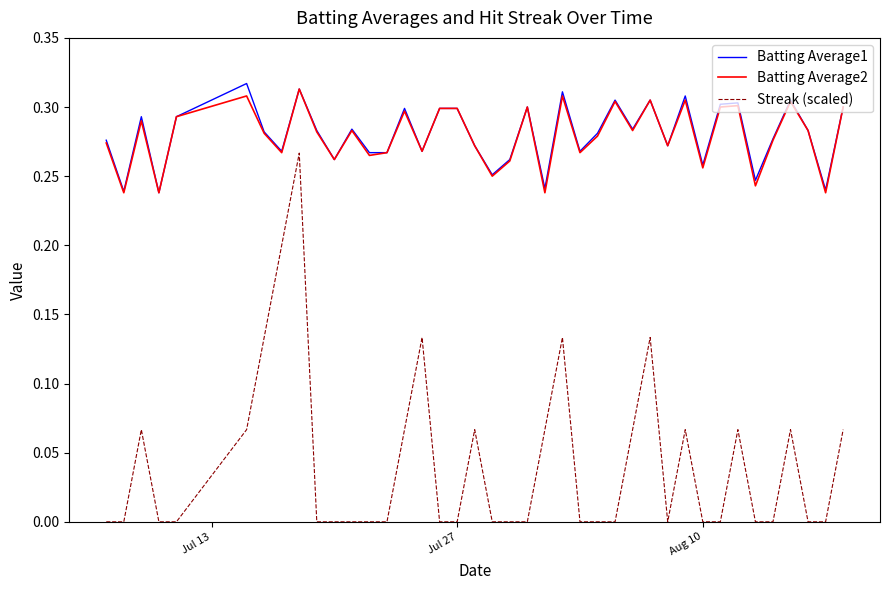

True or false: Streak (scaled) and Batting Average1 cross at least once.

False